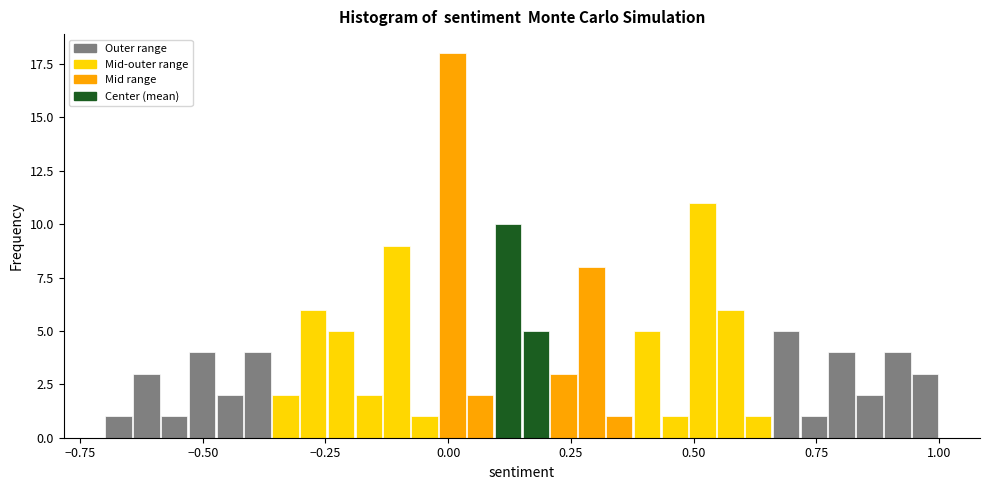

Read against the x-axis, roughly where is the centre of the tallest bar?

0.00